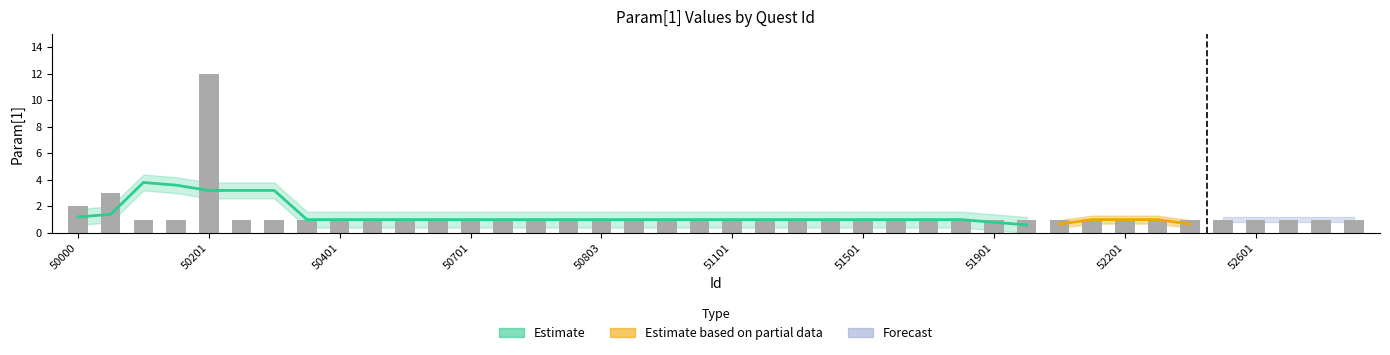

Reading left to right, extract all data points from this chart.

2	3	1	1	12	1	1	1	1	1	1	1	1	1	1	1	1	1	1	1	1	1	1	1	1	1	1	1	1	1	1	1	1	1	1	1	1	1	1	1